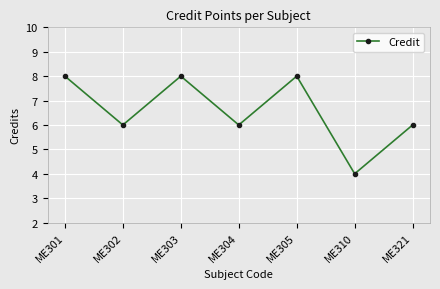

What is the difference between the values at ME310 and ME301?

4